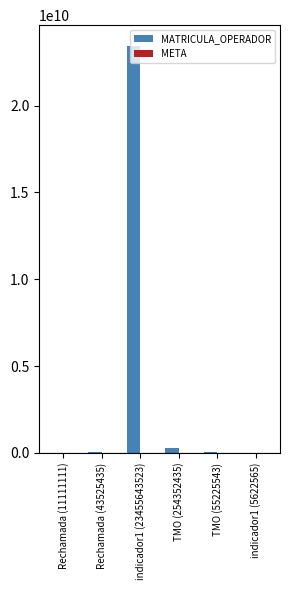

The MATRICULA_OPERADOR series shows 5622565 at indicador1 (5622565). True or false?

True